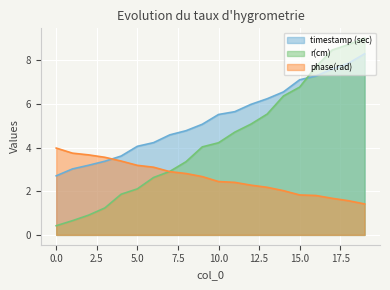

At how many categories does at least one series exceed 5?

11